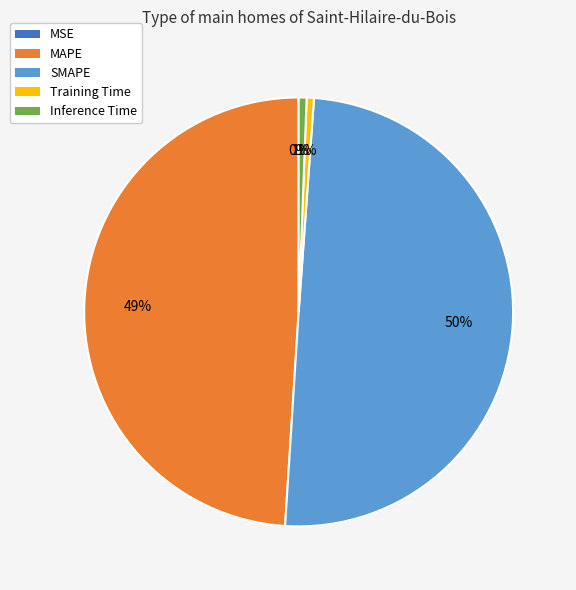

Is Training Time the majority of the pie?

No